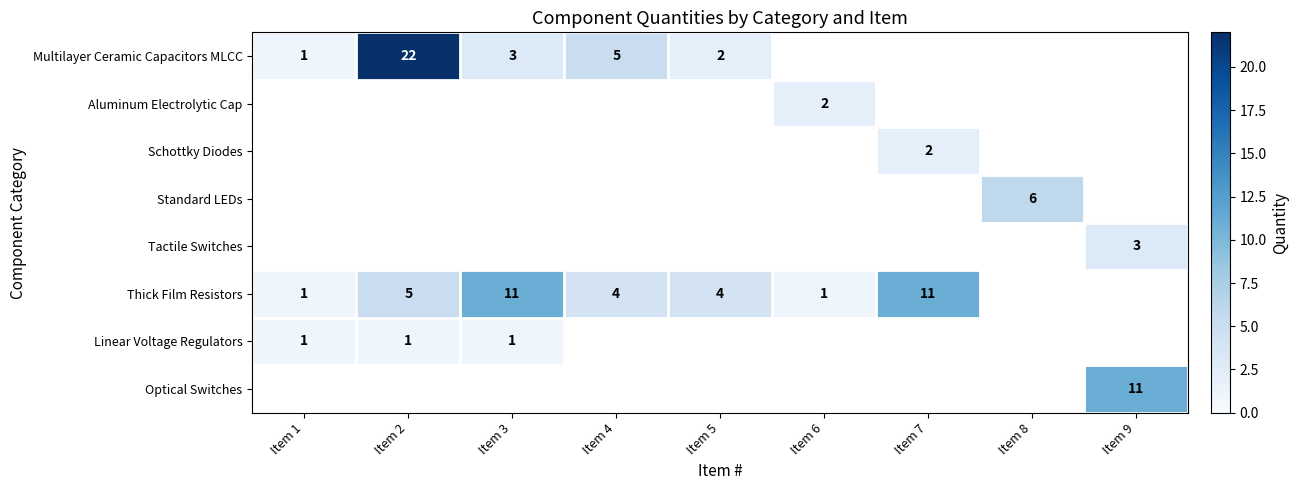

The Thick Film Resistors series shows 4 at Item 5. True or false?

True